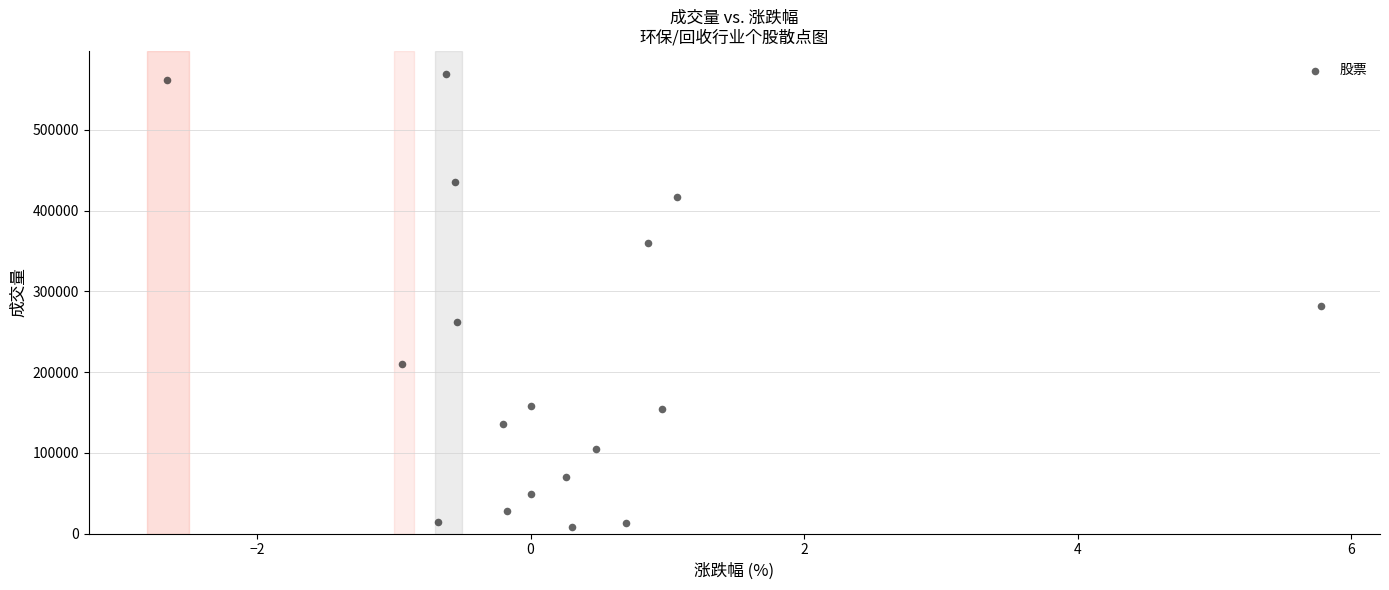

What is the range of Y values (max minus min)?

561732